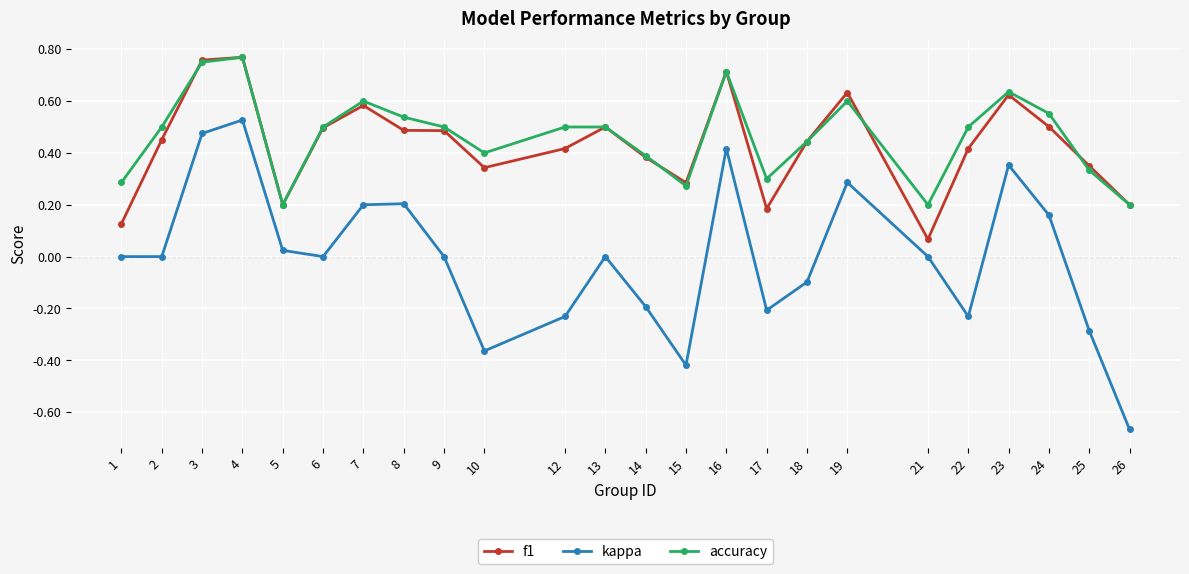

True or false: accuracy has a value of 0.3 at 26.

False